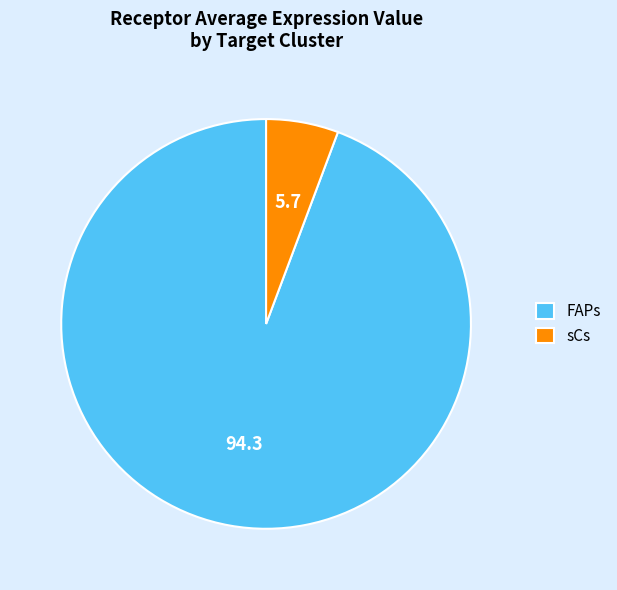

Which has a higher value, sCs or FAPs?

FAPs